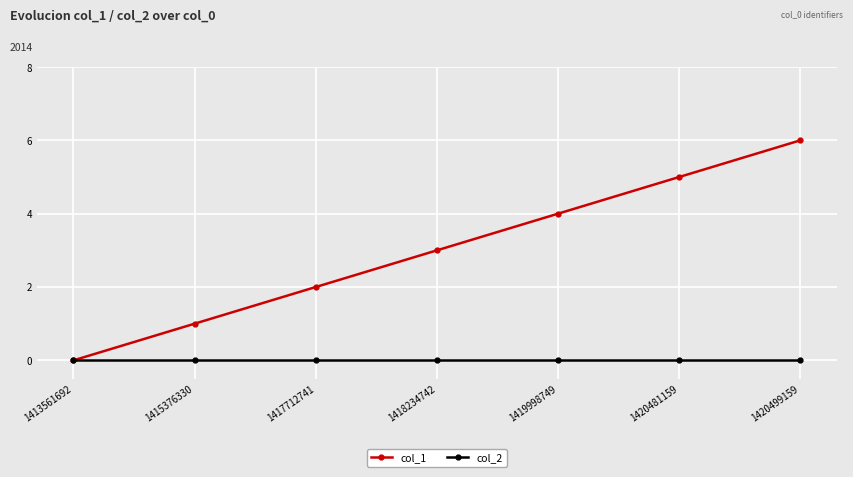

True or false: col_2 has a value of 0 at 1419998749.

True